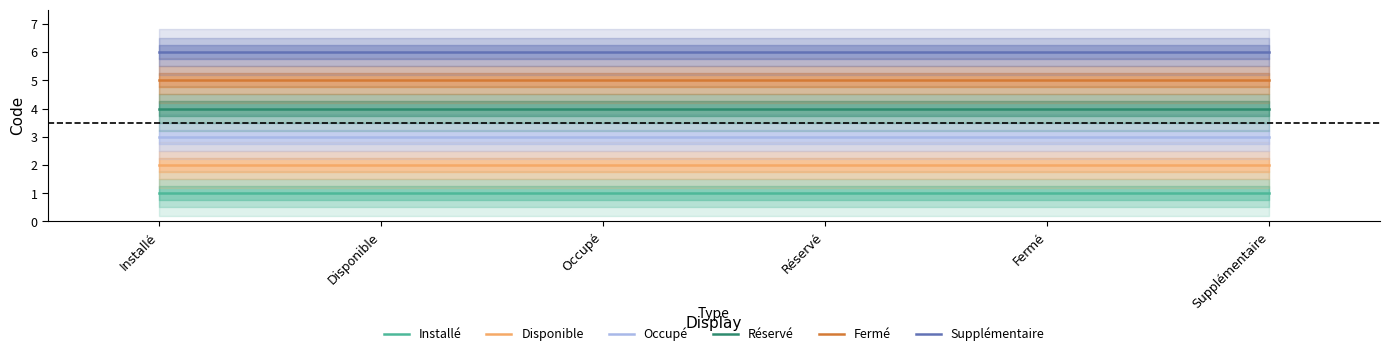

Is the value of Installé at Disponible greater than the value of Réservé at Fermé?

No